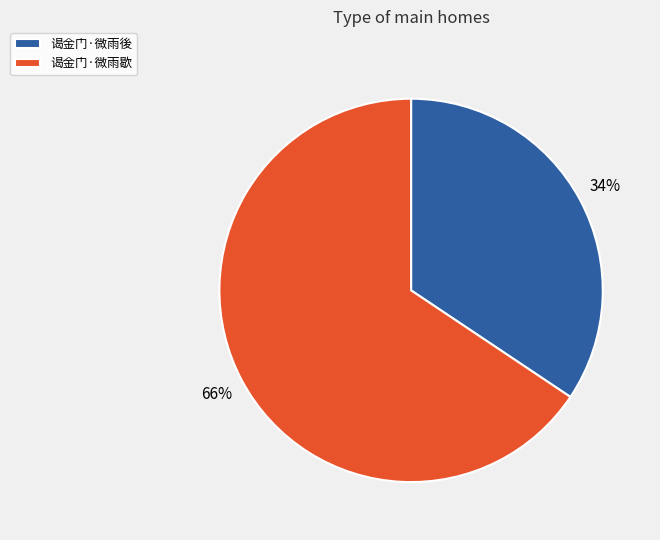

What is the ratio of the value at 谒金门·微雨歇 to the value at 谒金门·微雨後?

1.9